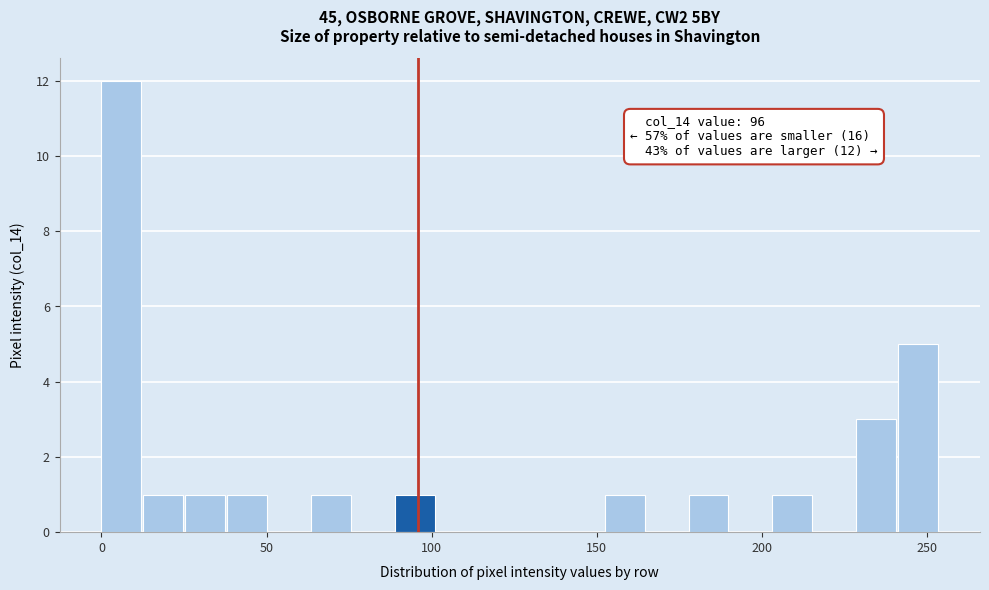

Around what value on the x-axis is the tallest bar? Give the approximate position of its centre, as read against the axis.

5